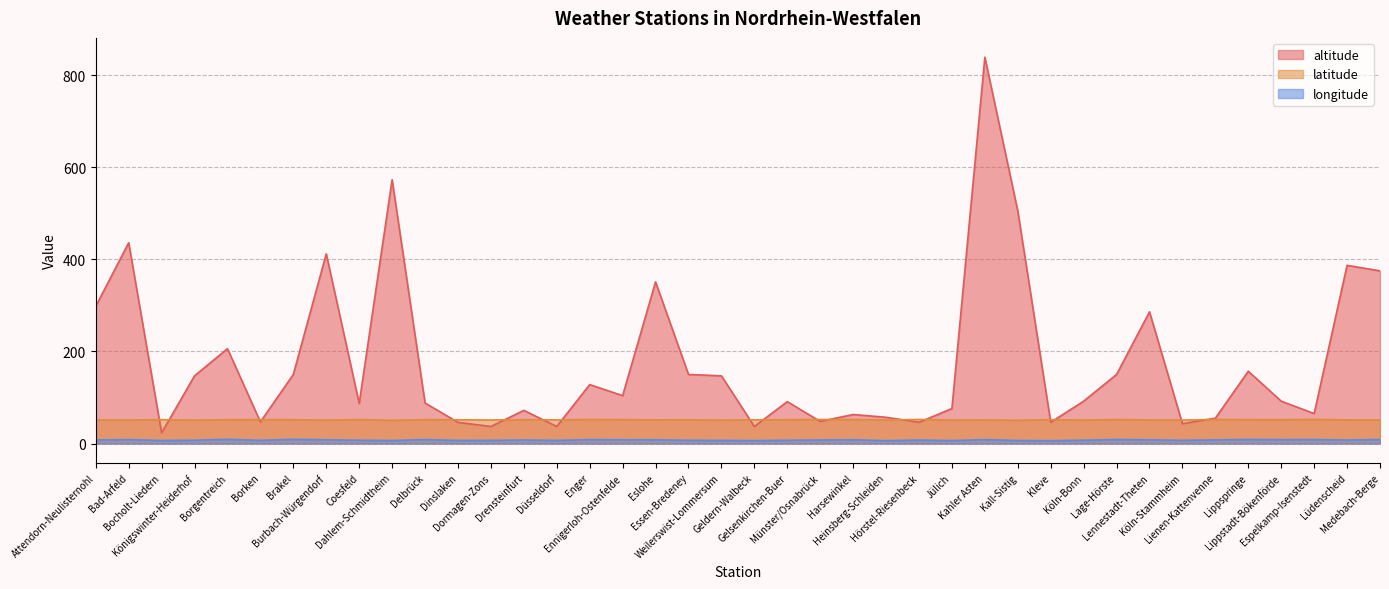

True or false: longitude and latitude intersect in this chart.

False